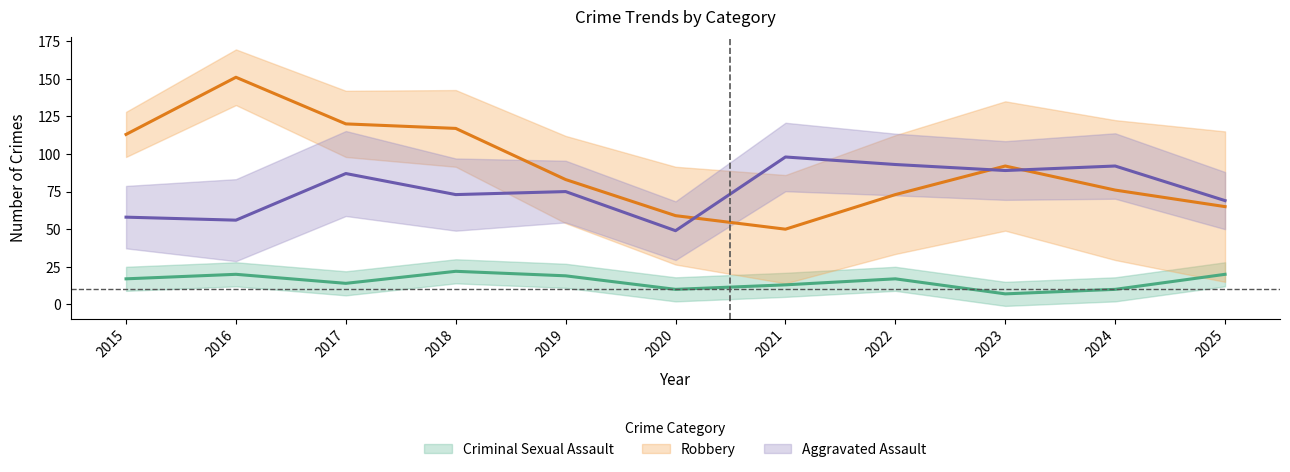

Reading left to right, transcribe all the data shown in this chart.

Aggravated Assault: 2015=58	2016=56	2017=87	2018=73	2019=75	2020=49	2021=98	2022=93	2023=89	2024=92	2025=69
Criminal Sexual Assault: 2015=17	2016=20	2017=14	2018=22	2019=19	2020=10	2021=13	2022=17	2023=7	2024=10	2025=20
Robbery: 2015=113	2016=151	2017=120	2018=117	2019=83	2020=59	2021=50	2022=73	2023=92	2024=76	2025=65